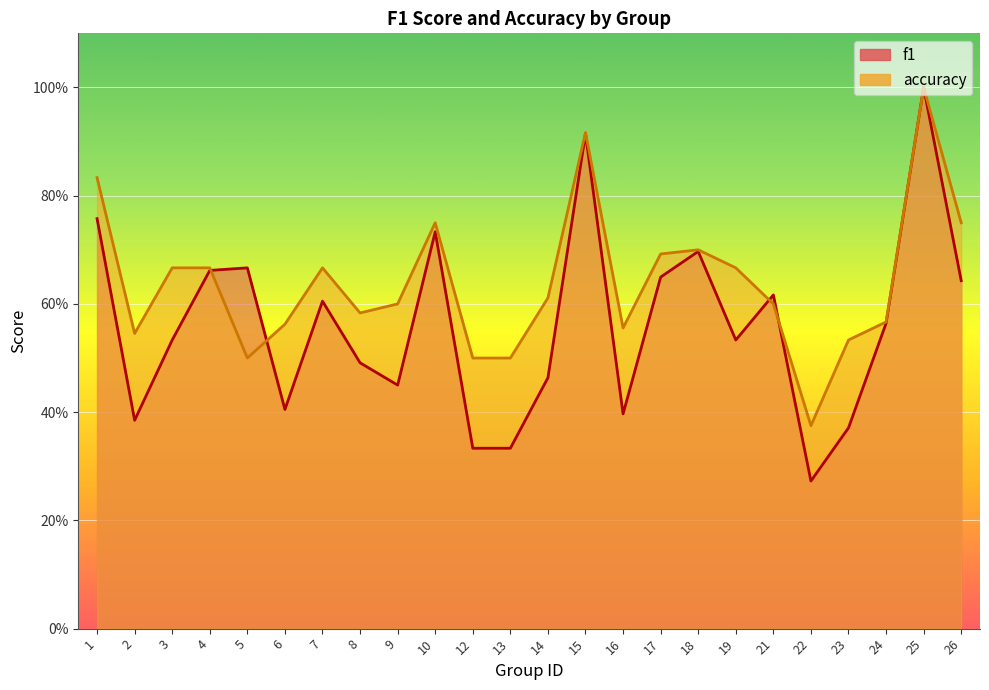

What is the sum of all f1 values?

13.5